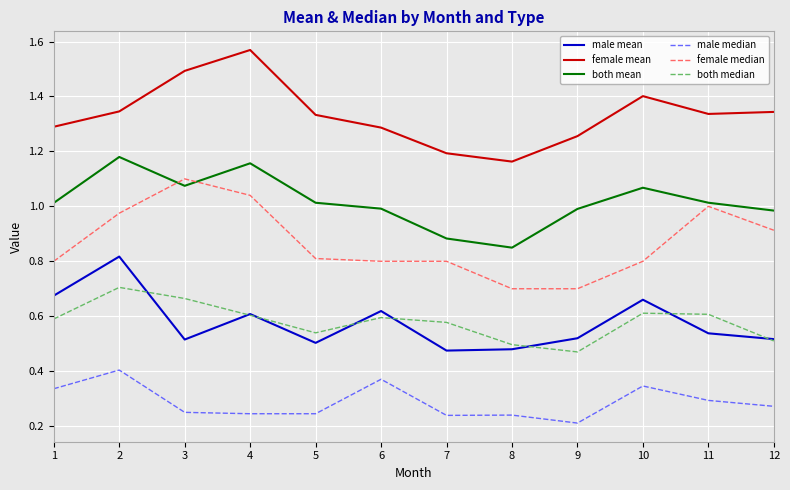

Is it true that male mean equals 0.7 at 1?

True